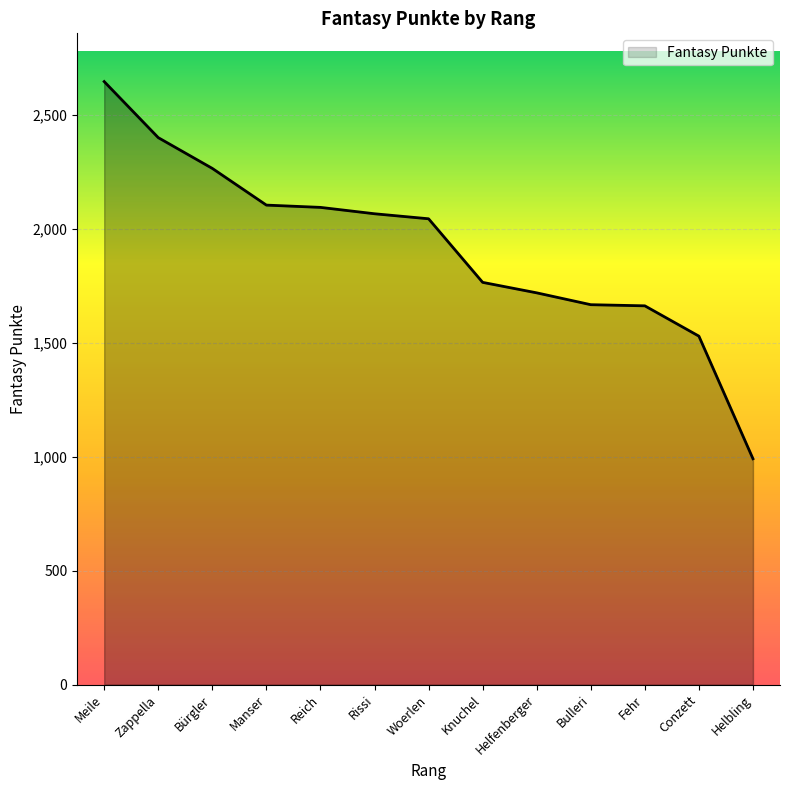

What is the maximum value shown in the chart?

2646